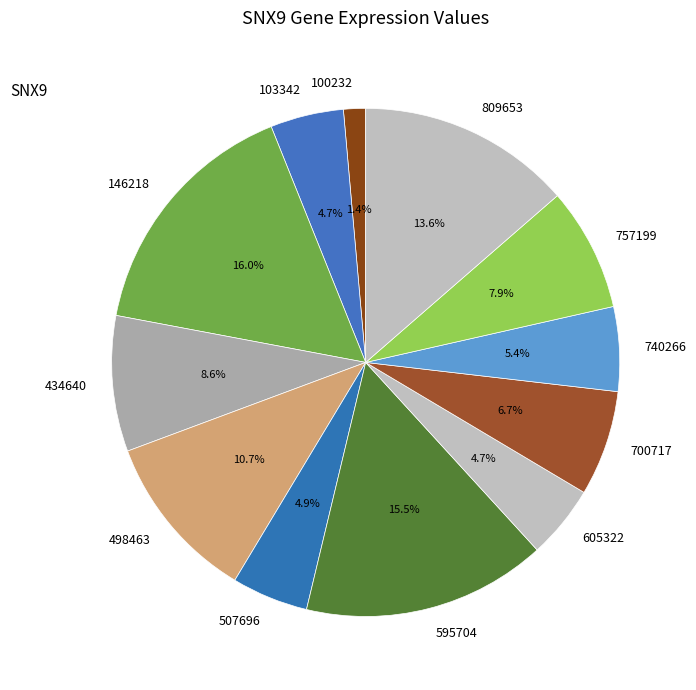

Which slice is the smallest?

100232